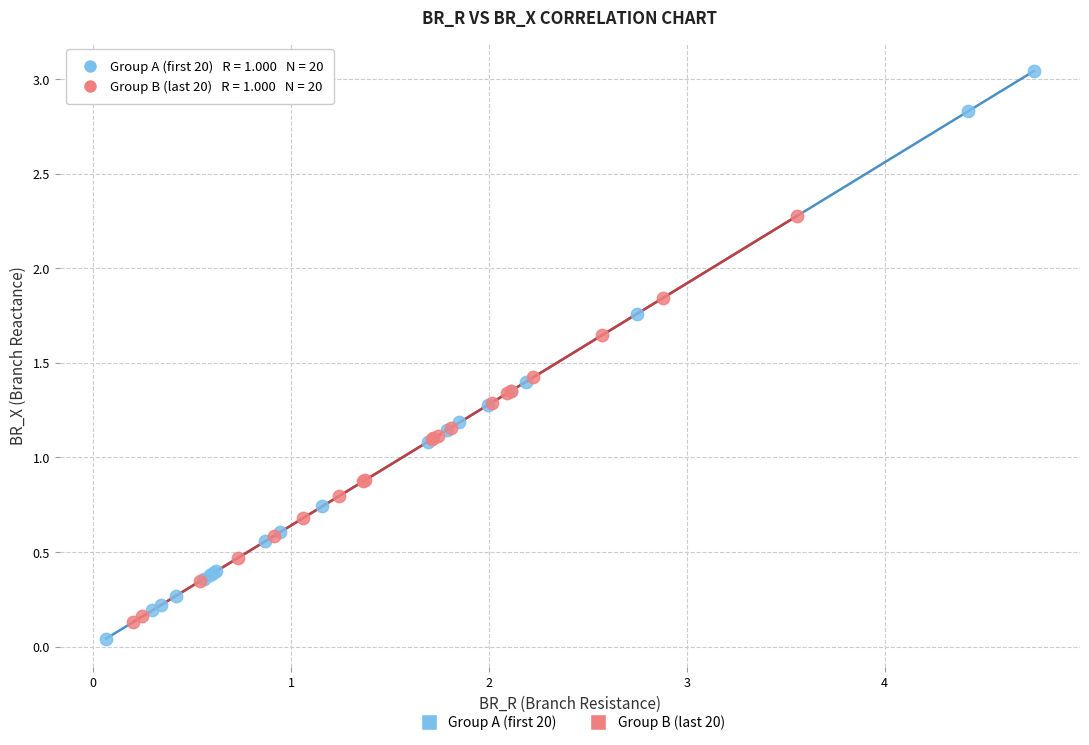

What are all the series names shown in the legend?

Group A (first 20), Group B (last 20)